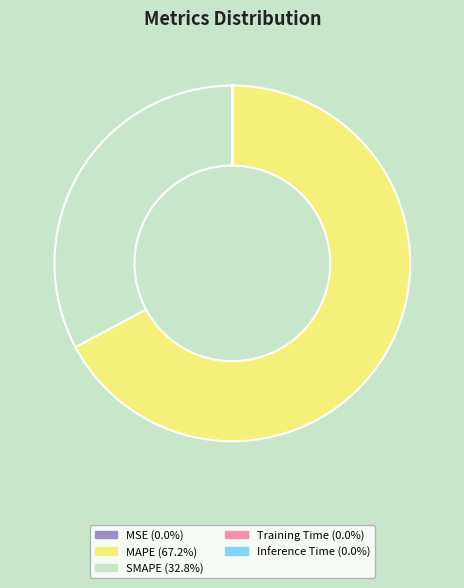

Which category has the biggest portion of the pie?

MAPE